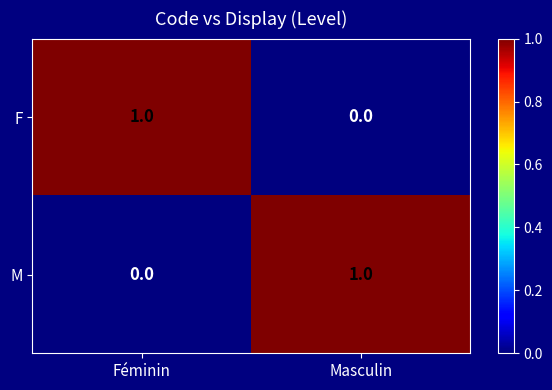

At which label is F closest to 0?

Masculin